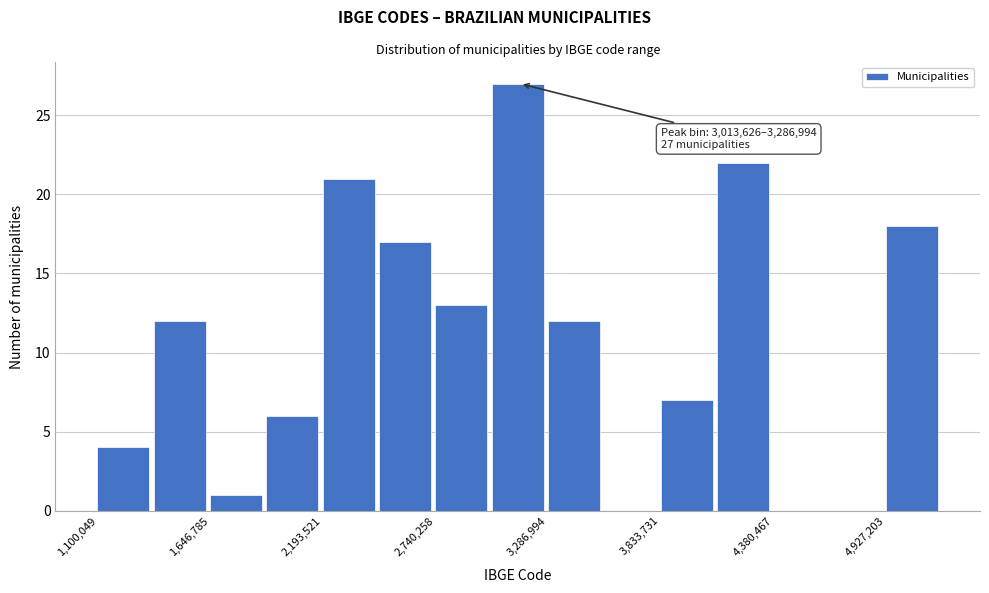

Around what value on the x-axis is the tallest bar? Give the approximate position of its centre, as read against the axis.

3100000